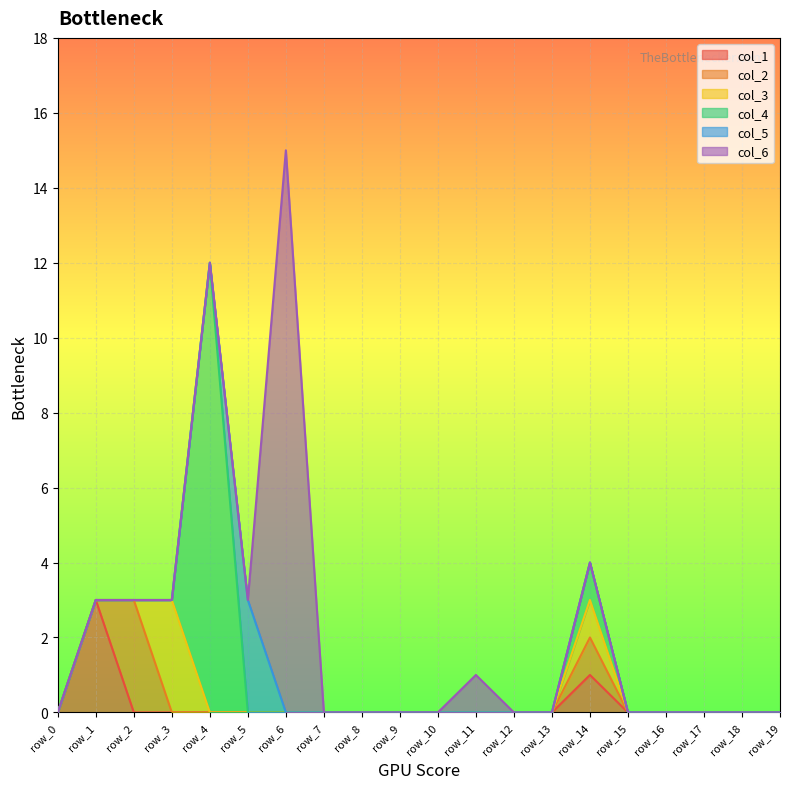

How many distinct data groups are displayed?

6